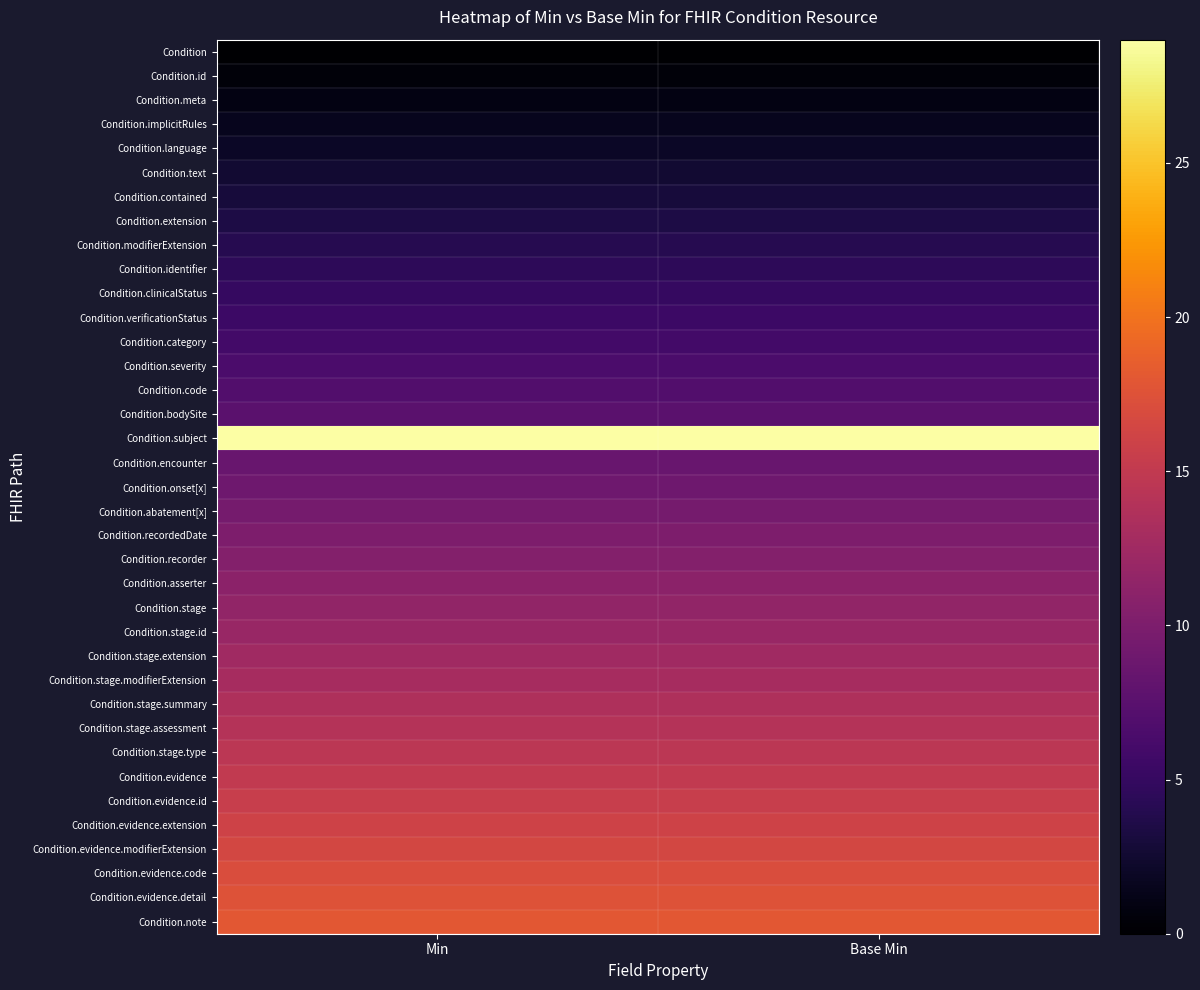

Rank the series at Min from highest to lowest value.

Condition.subject, Condition.note, Condition.evidence.detail, Condition.evidence.code, Condition.evidence.modifierExtension, Condition.evidence.extension, Condition.evidence.id, Condition.evidence, Condition.stage.type, Condition.stage.assessment, Condition.stage.summary, Condition.stage.modifierExtension, Condition.stage.extension, Condition.stage.id, Condition.stage, Condition.asserter, Condition.recorder, Condition.recordedDate, Condition.abatement[x], Condition.onset[x], Condition.encounter, Condition.bodySite, Condition.code, Condition.severity, Condition.category, Condition.verificationStatus, Condition.clinicalStatus, Condition.identifier, Condition.modifierExtension, Condition.extension, Condition.contained, Condition.text, Condition.language, Condition.implicitRules, Condition.meta, Condition.id, Condition